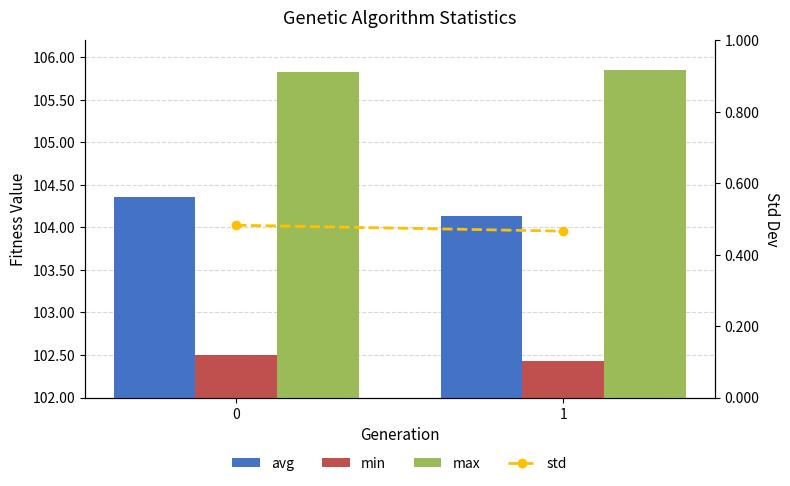

Reading left to right, extract all data points from this chart.

avg: 0=104.4	1=104.1
min: 0=102.5	1=102.4
max: 0=105.8	1=105.9
std: 0=0.5	1=0.5